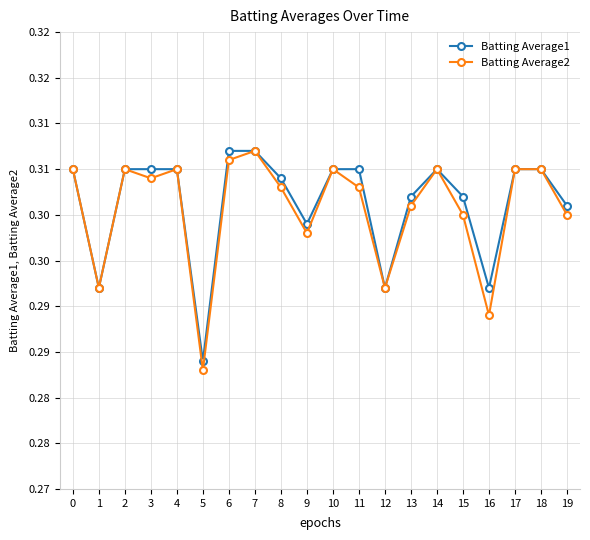

What are all the series names shown in the legend?

Batting Average1, Batting Average2